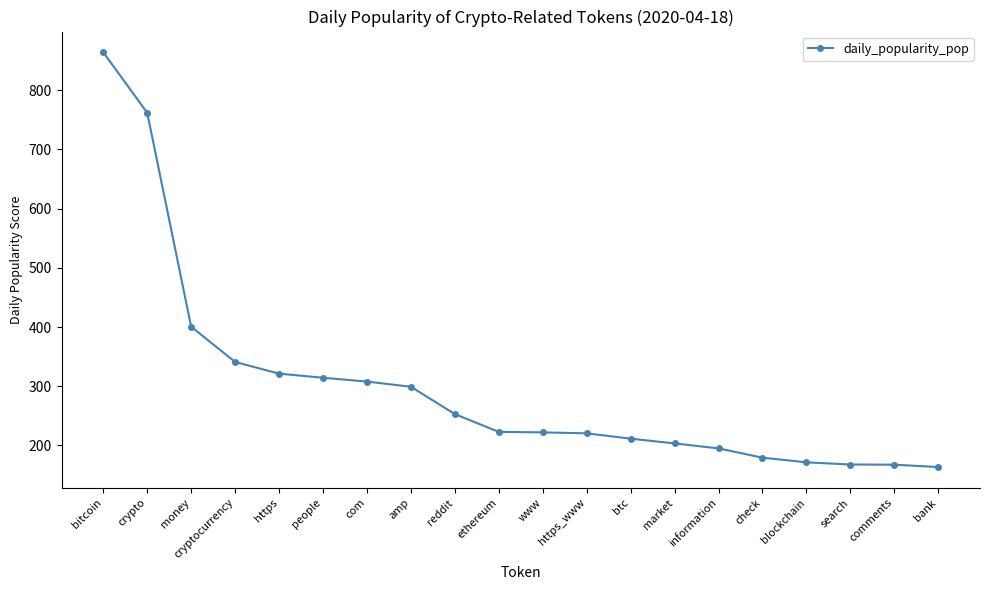

What is the greatest value displayed?

864.0